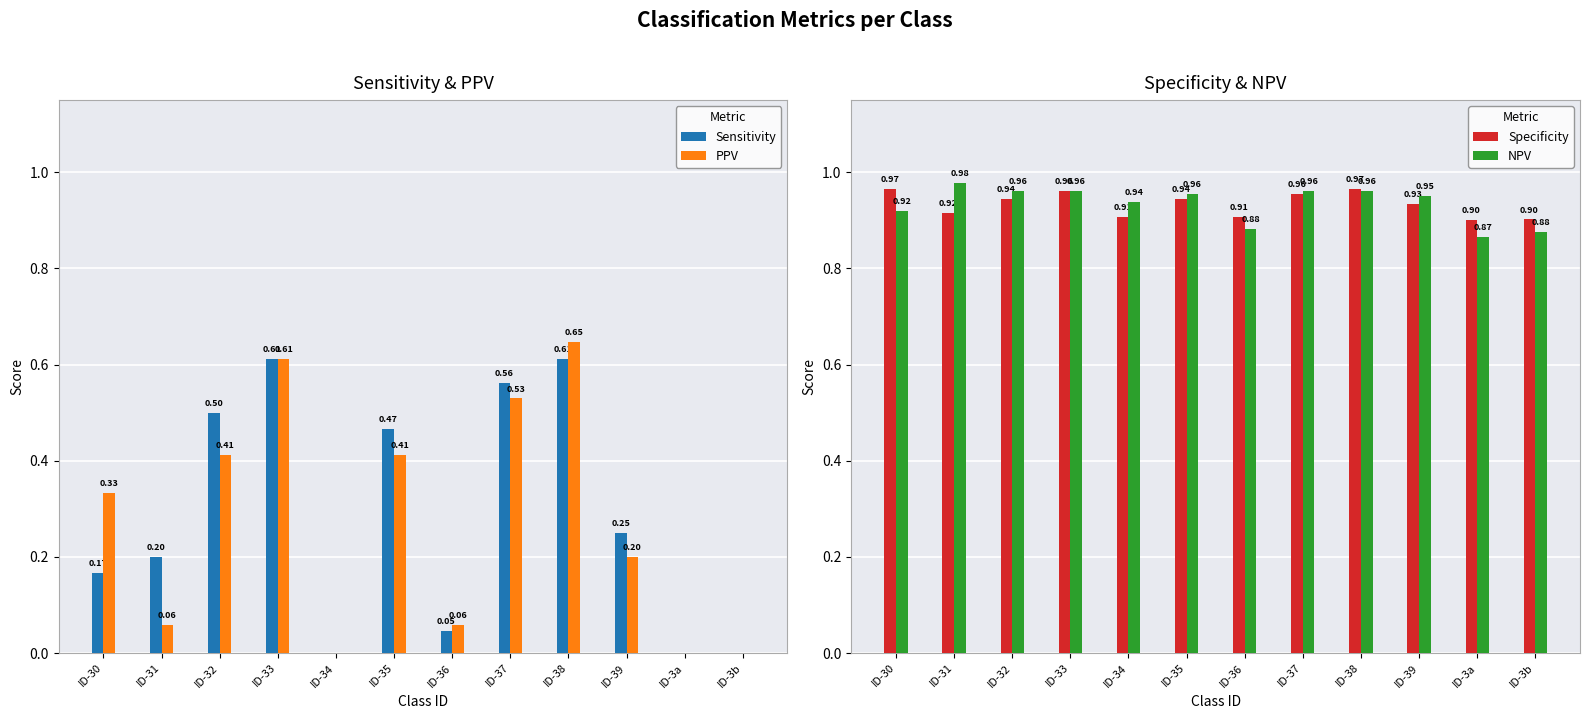

What is the label of the 3rd bar from the left?

ID-32